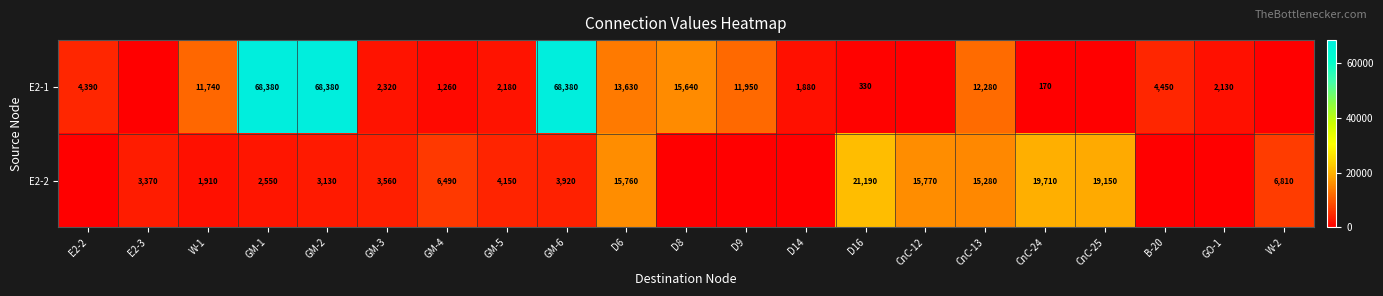

The E2-1 series shows 3082 at GO-1. True or false?

False